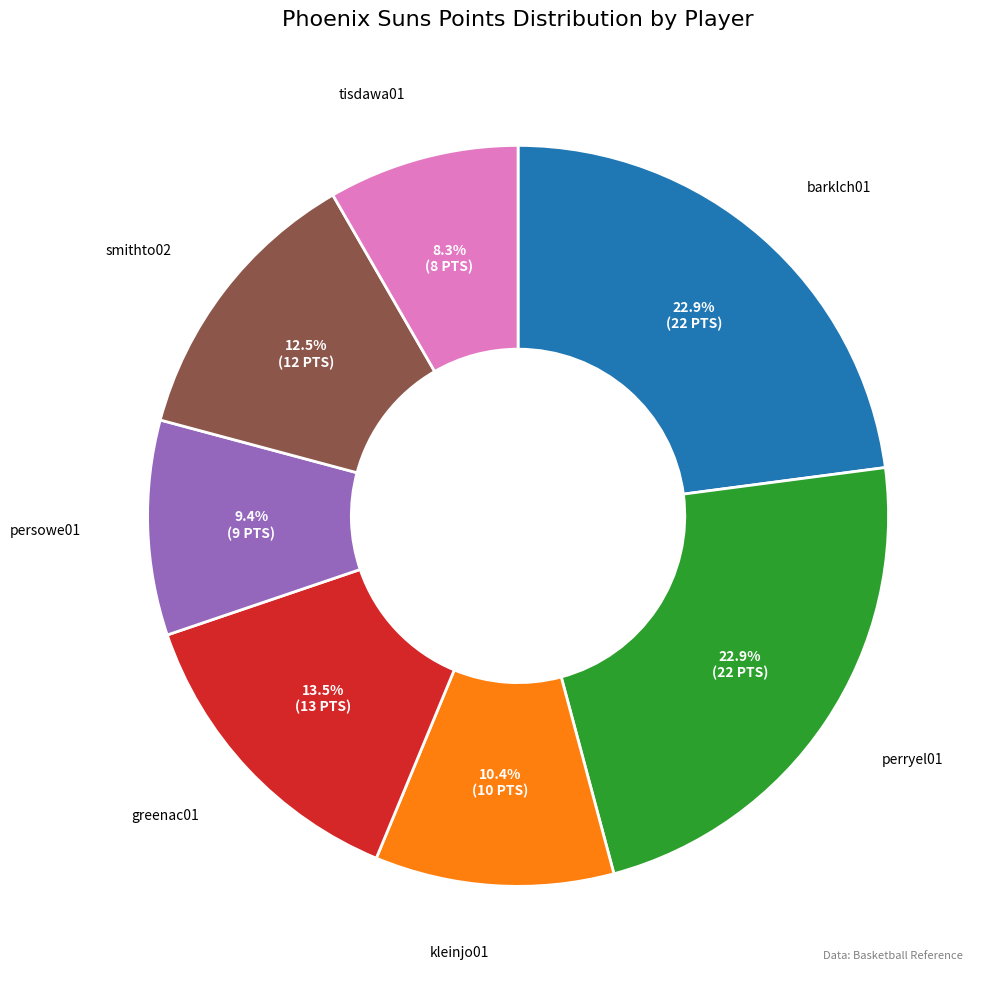

Is there a majority slice in this chart?

No